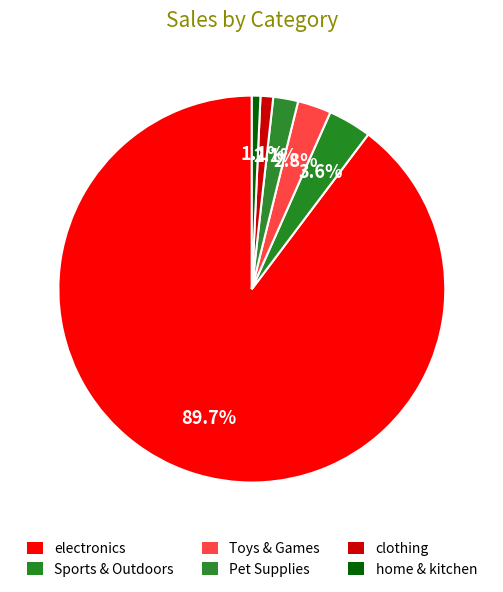

To the nearest percent, what percentage of the pie is Pet Supplies?

2%